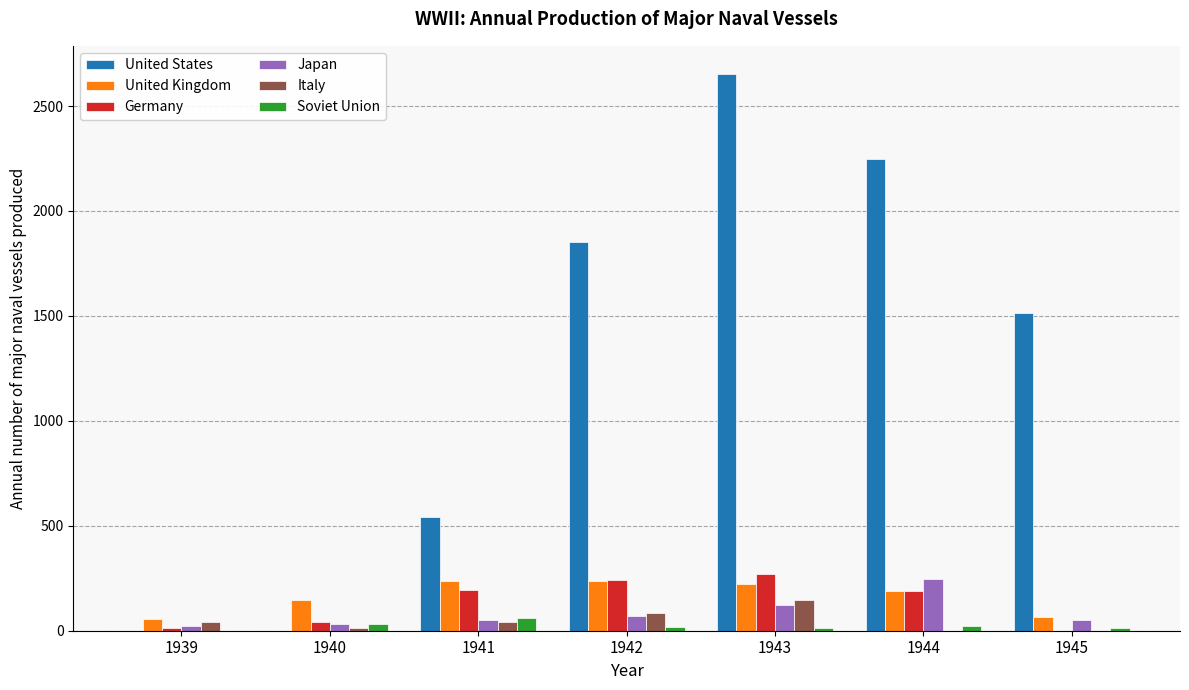

What are all the series names shown in the legend?

United States, United Kingdom, Germany, Japan, Italy, Soviet Union